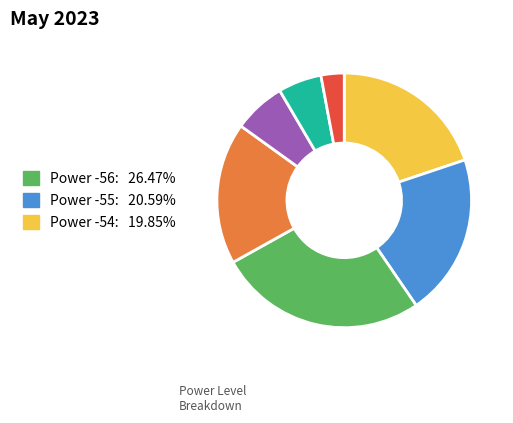

Is there a majority slice in this chart?

No